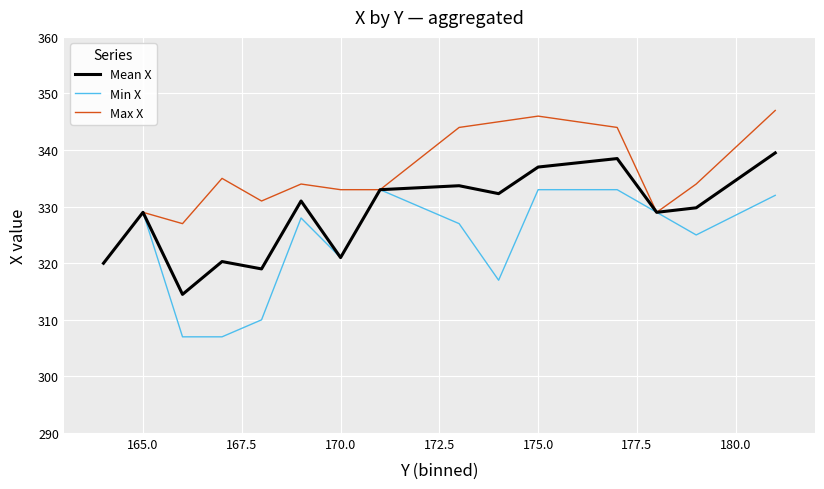

Which series has the largest total across all categories?

Max X